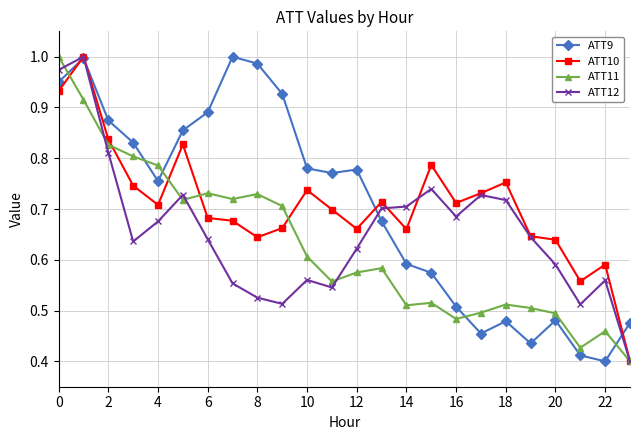

True or false: ATT9 has more than 2 interior local peaks.

True